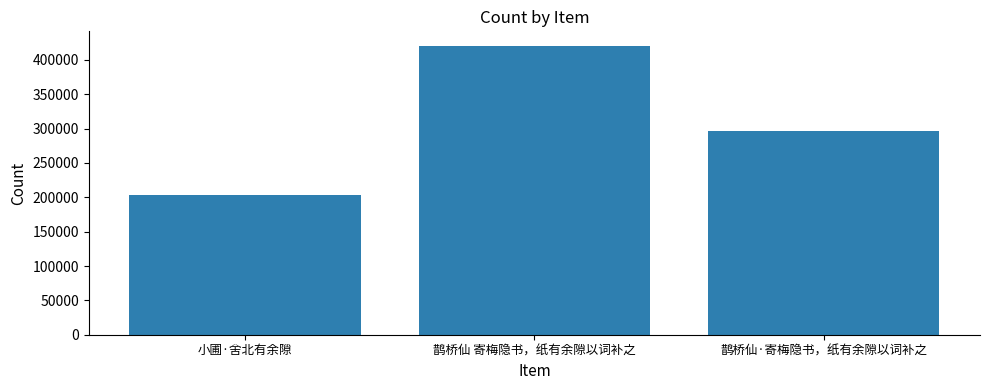

List the labels in order of value, smallest first.

小圃·舍北有余隙, 鹊桥仙·寄梅隐书，纸有余隙以词补之, 鹊桥仙 寄梅隐书，纸有余隙以词补之